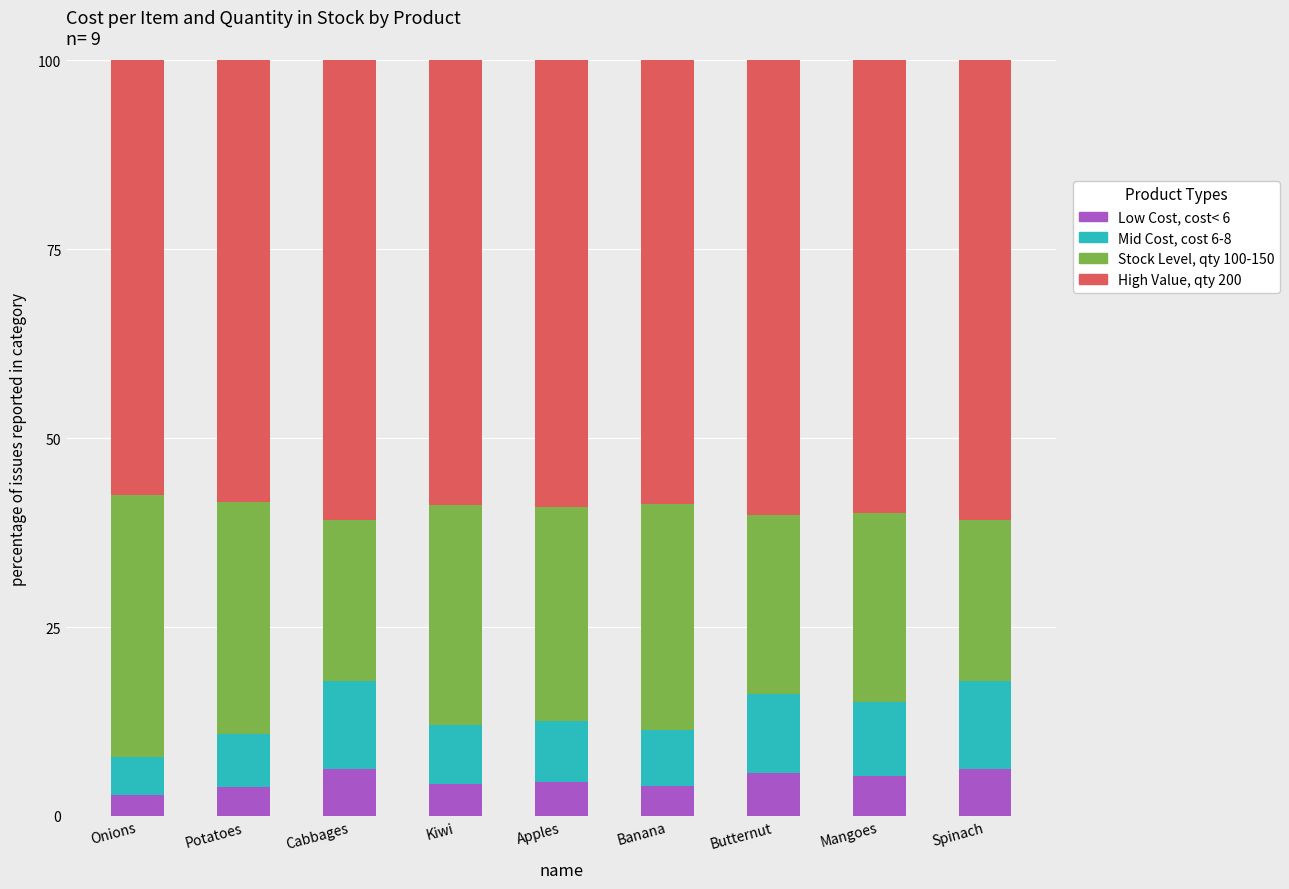

What is the total value across all series at Apples?

100.0